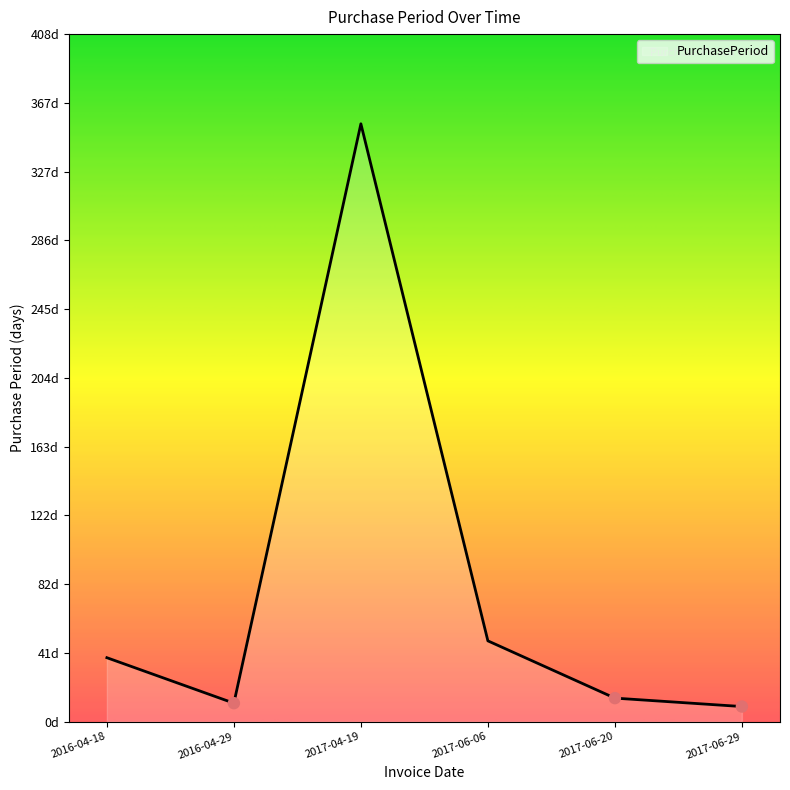

Approximately how many times larger is the value at 2017-04-19 compared to 2016-04-29?

32.3